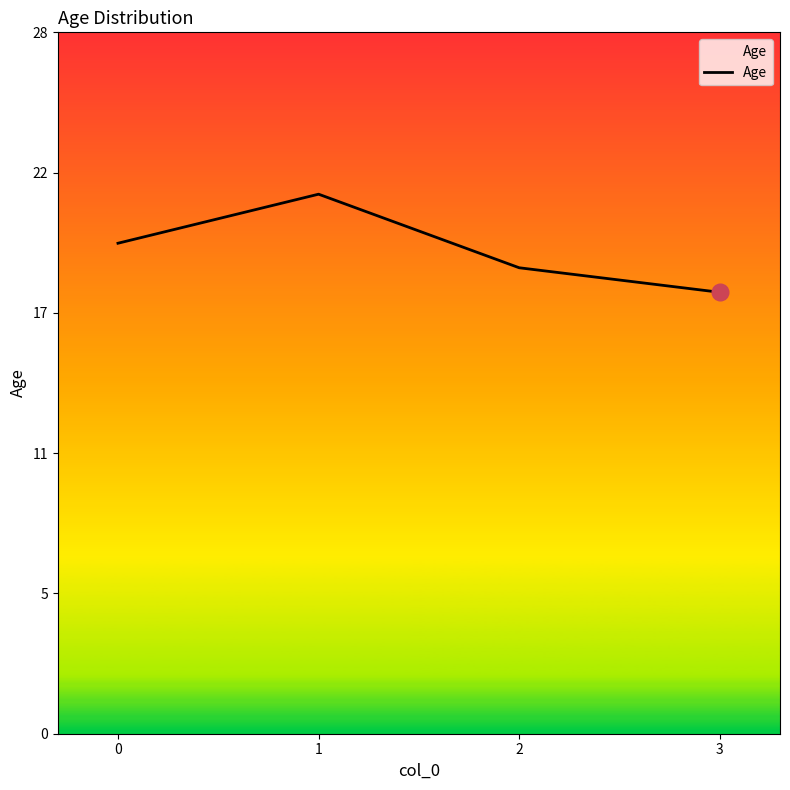

Does the chart have visible grid lines?

No